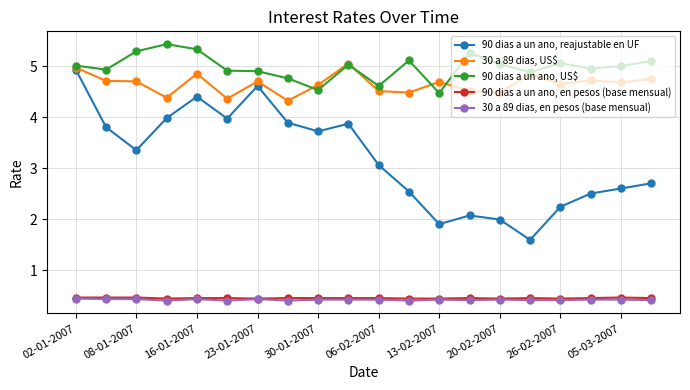

What is the highest value of the 90 dias a un ano, reajustable en UF series?

4.9